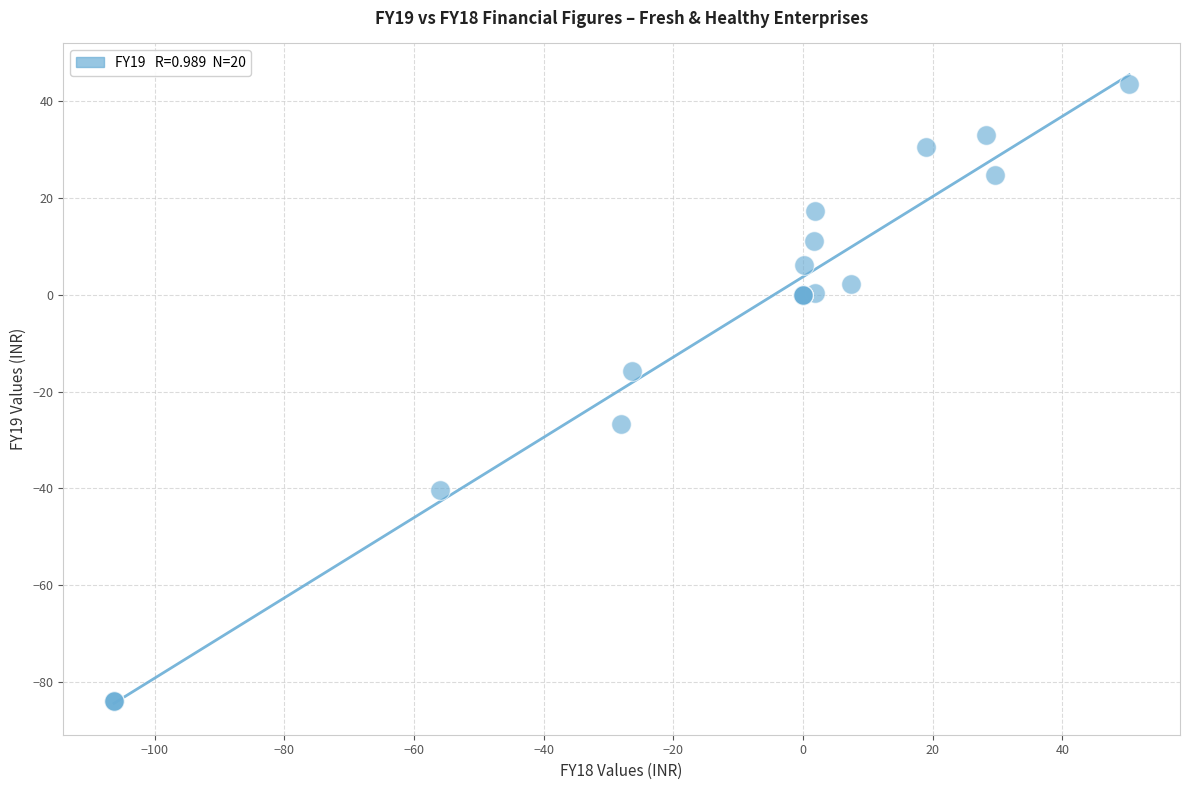

What Y value in the scatter plot is closest to -20?

-15.7